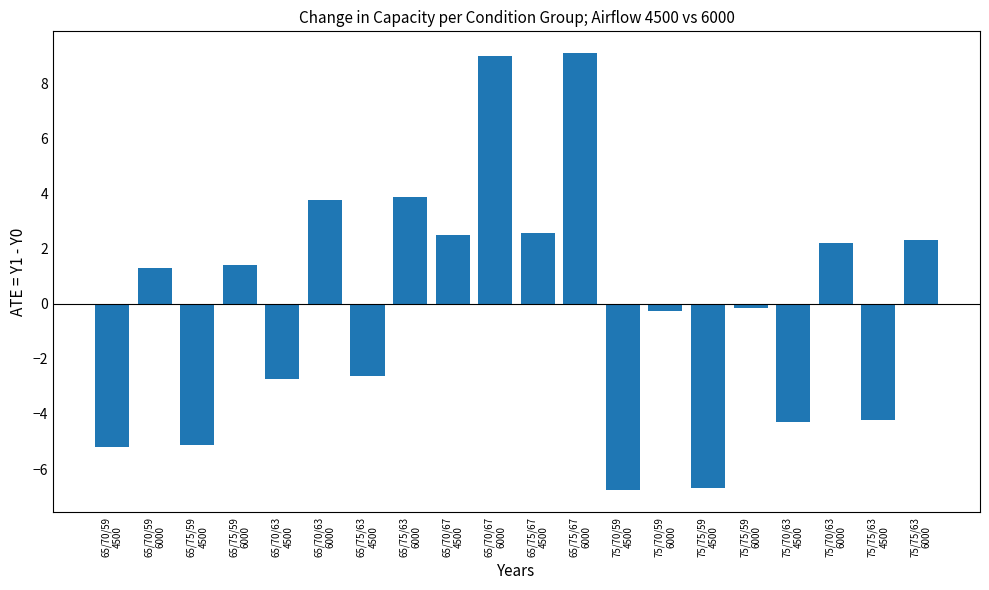

How many data points are less than 1?

10